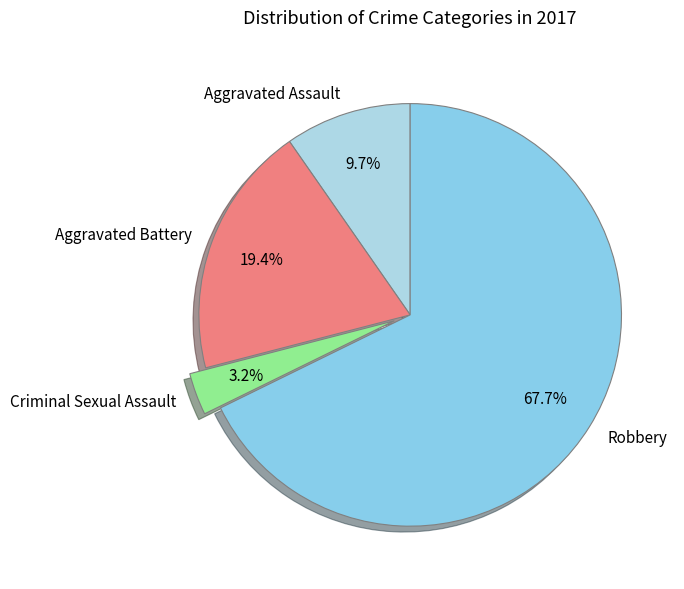

To the nearest percent, what is the average slice percentage?

25%